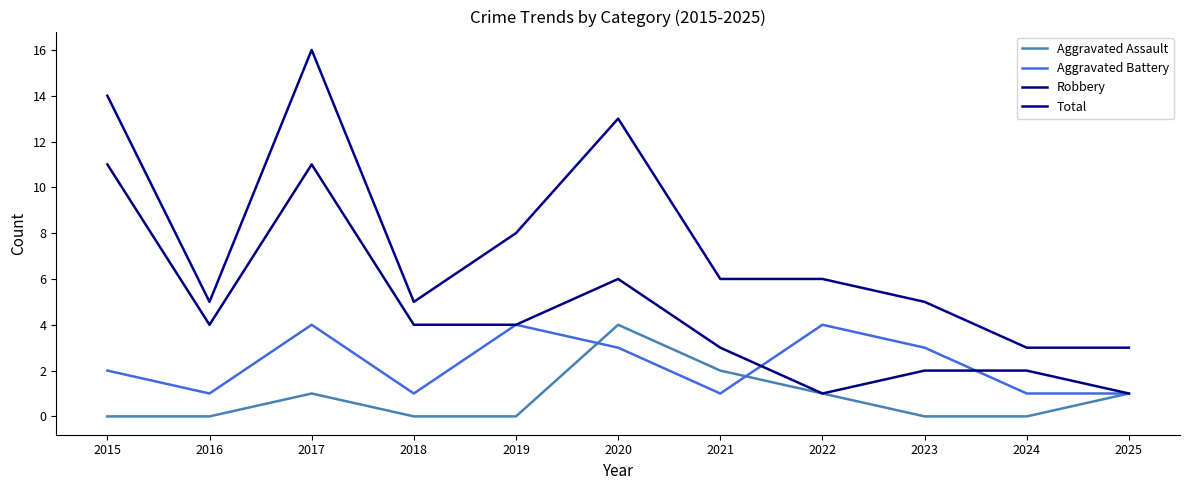

What is the difference between the second highest and minimum values in the Aggravated Battery series?

3